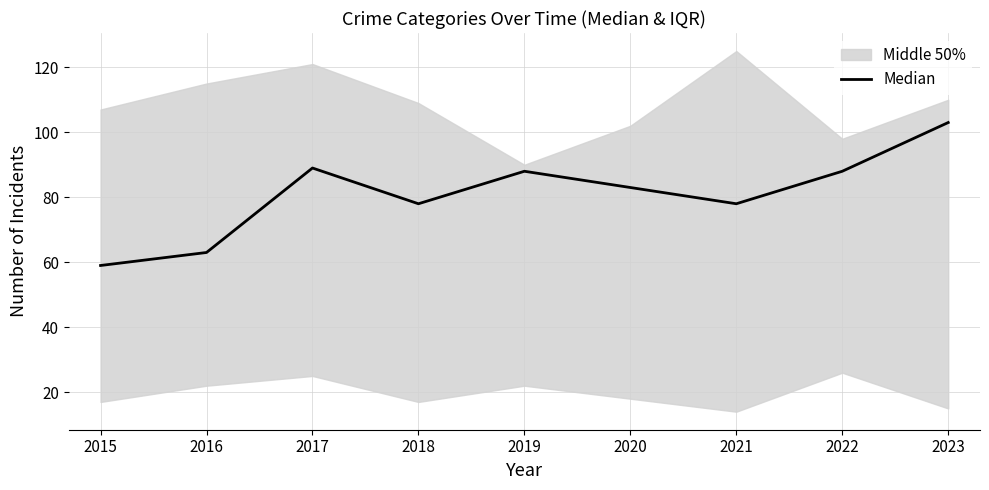

Reading right to left, list all the values displayed in this chart.

103	88	78	83	88	78	89	63	59